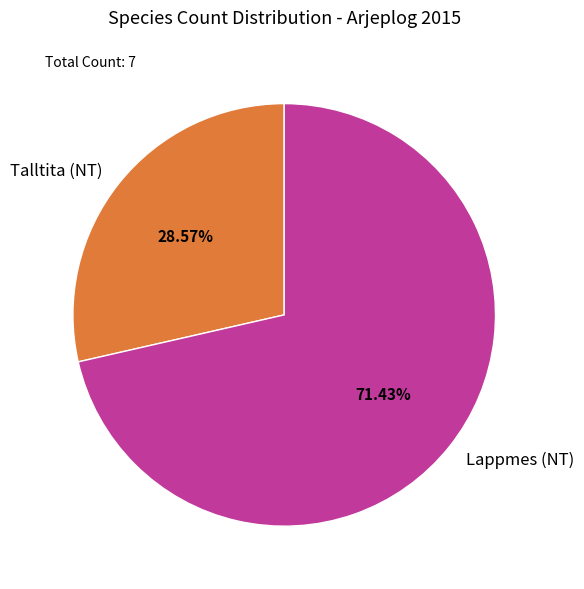

Approximately how many times larger is the value at Lappmes (NT) compared to Talltita (NT)?

2.5